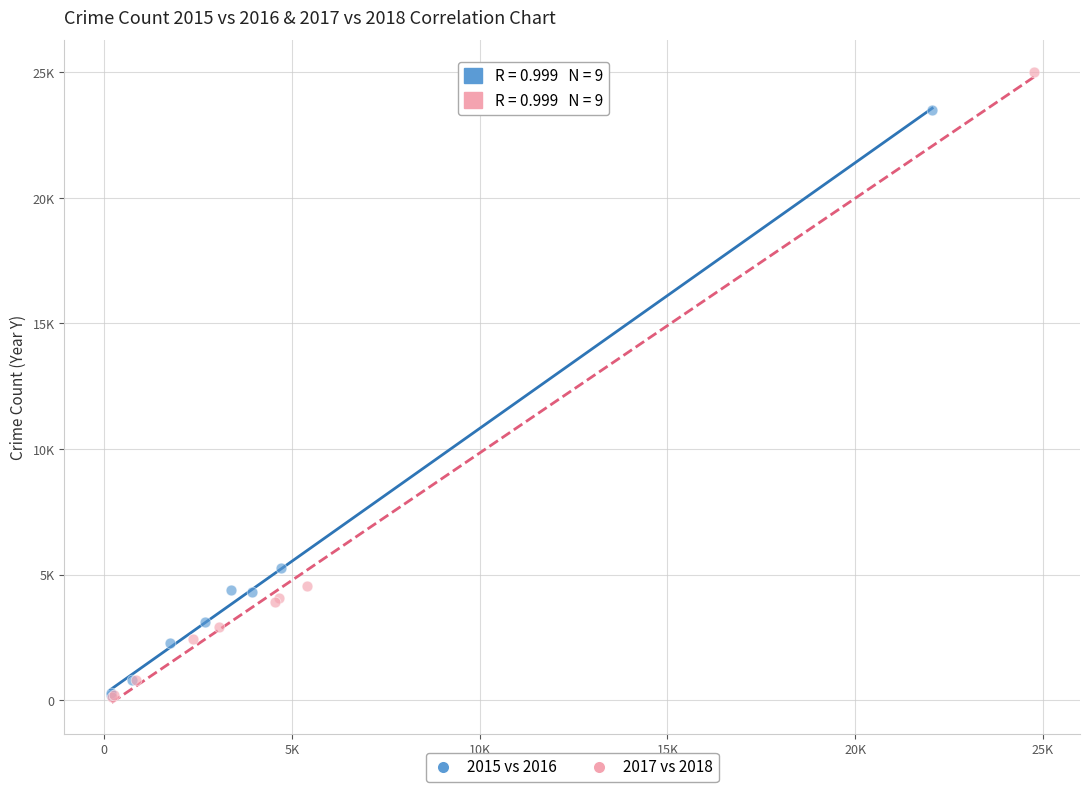

What are all the series names shown in the legend?

2015 vs 2016, 2017 vs 2018